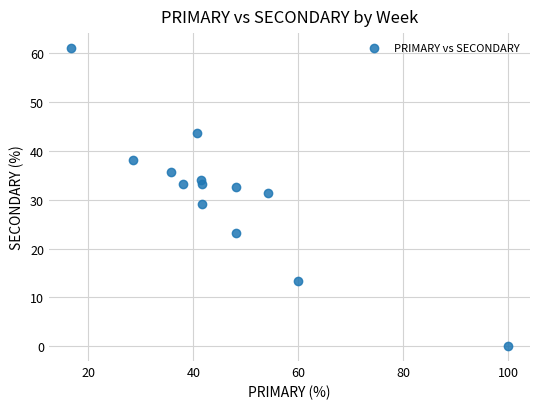

What is the range of Y values (max minus min)?

61.1